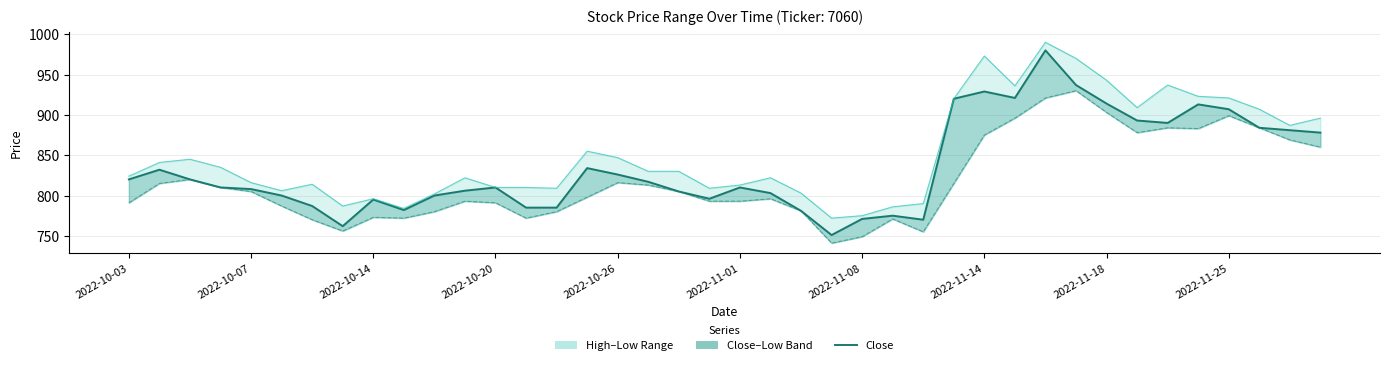

What is the difference between the maximum and minimum values in the High series?

218